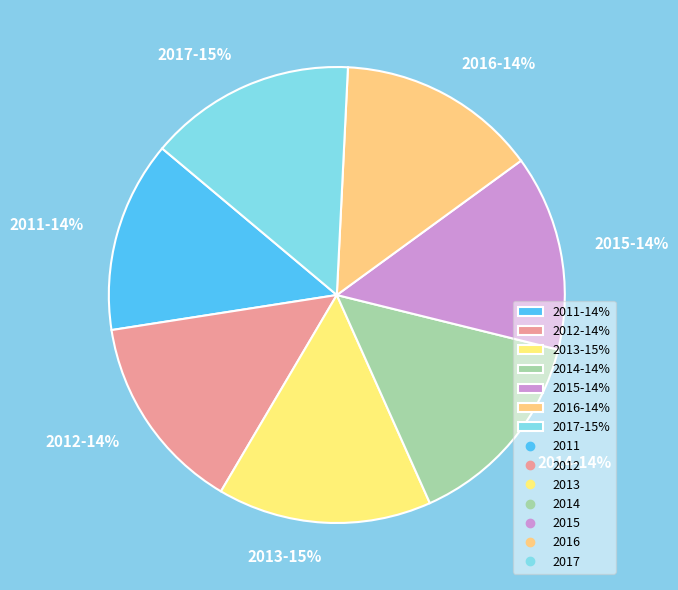

How many segments does this pie chart have?

7